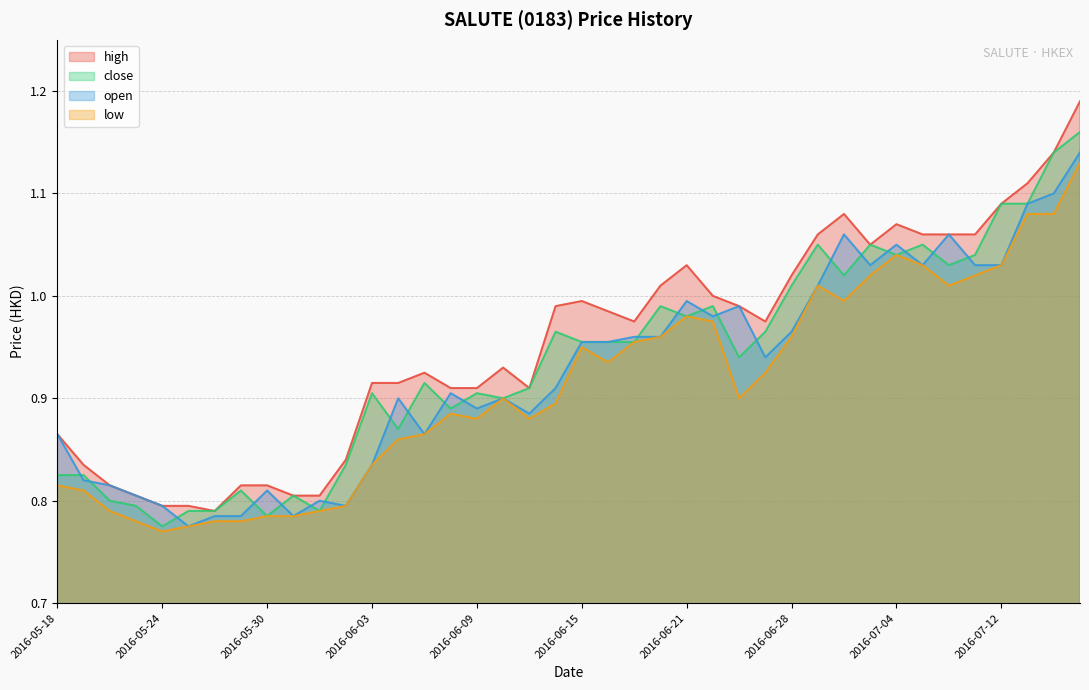

True or false: low and close intersect in this chart.

False